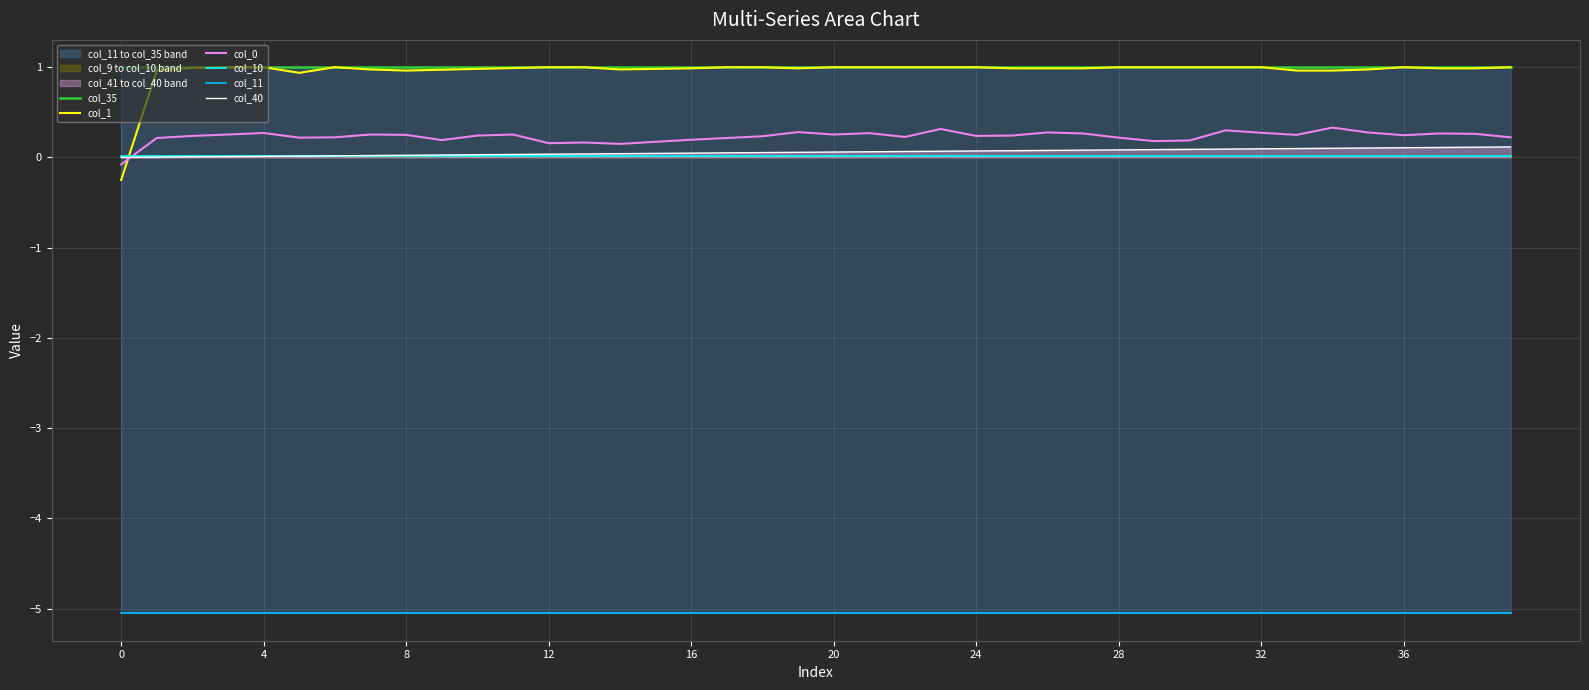

Which series has the largest total across all categories?

col_35